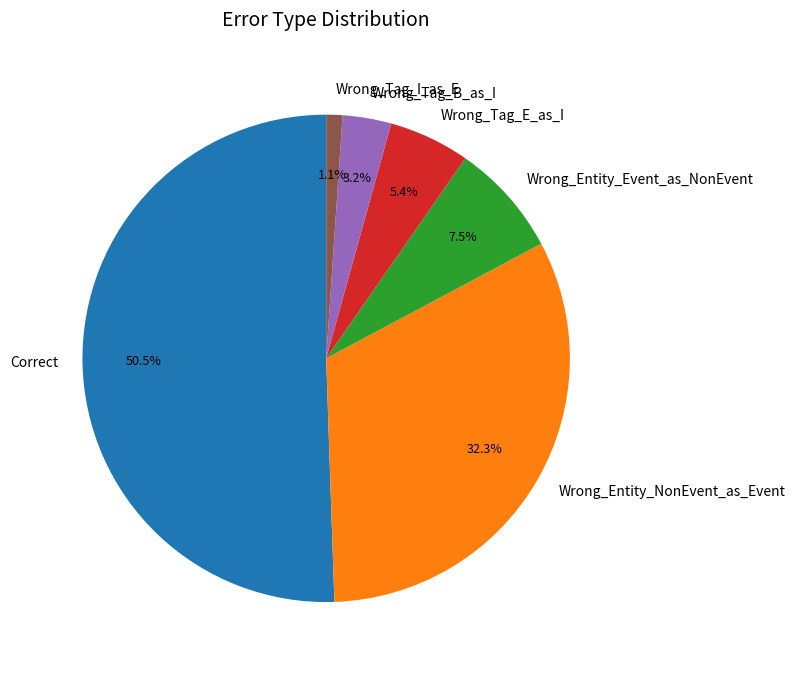

Combined, do Correct and Wrong_Entity_NonEvent_as_Event account for over 50%?

Yes